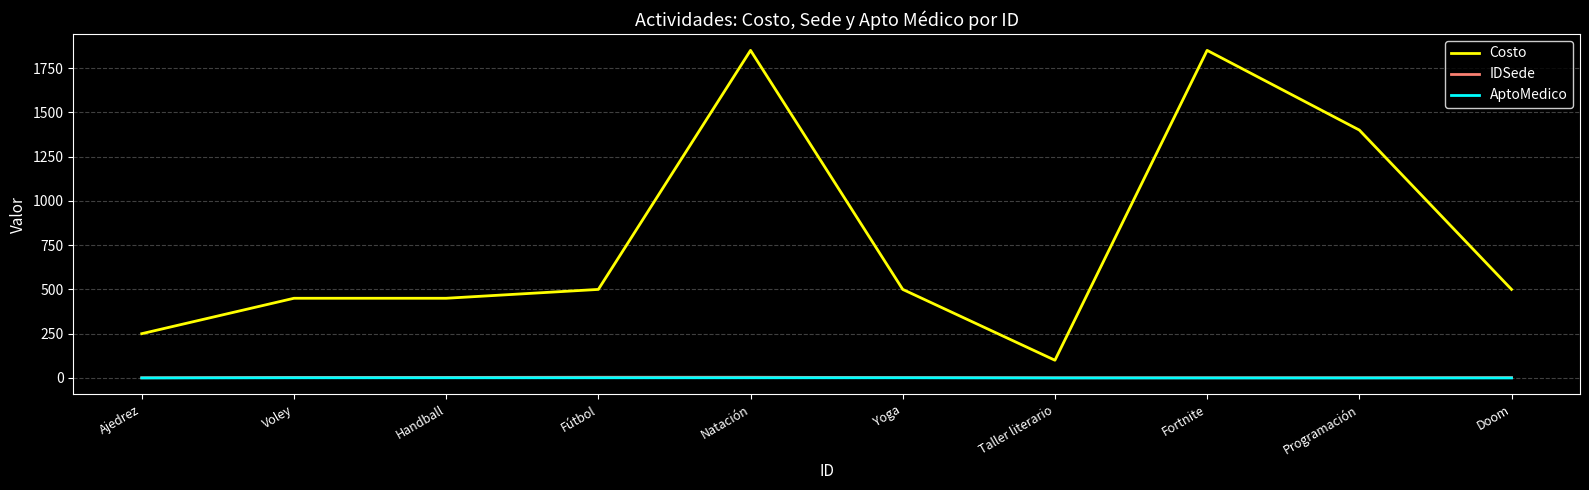

True or false: Costo has a value of 2429 at Programación.

False